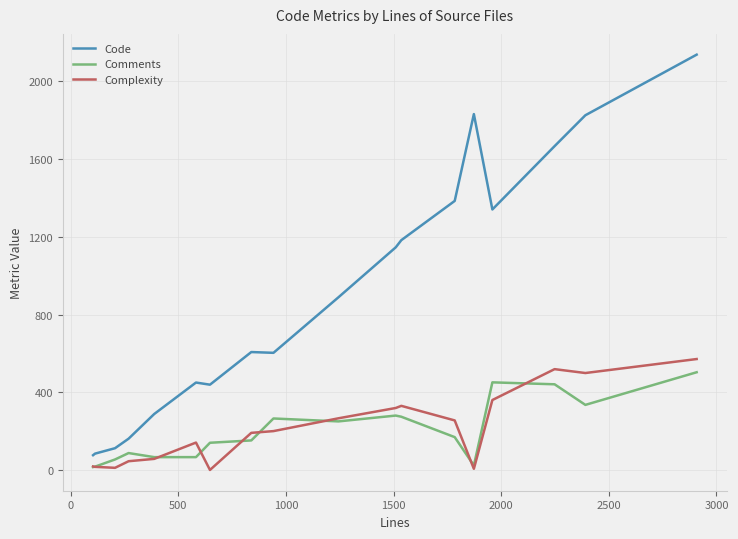

What are all the series names shown in the legend?

Code, Comments, Complexity